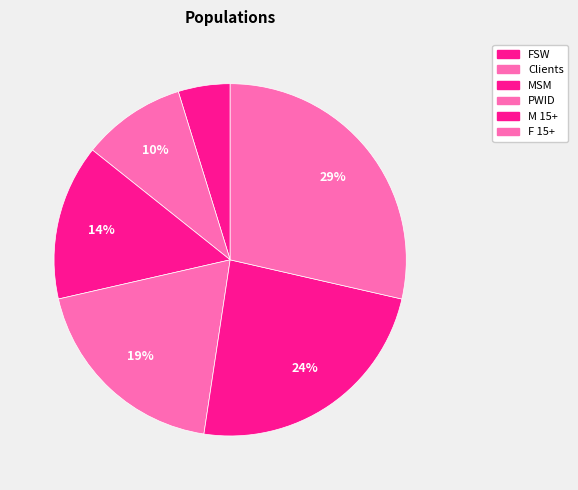

Is there a majority slice in this chart?

No